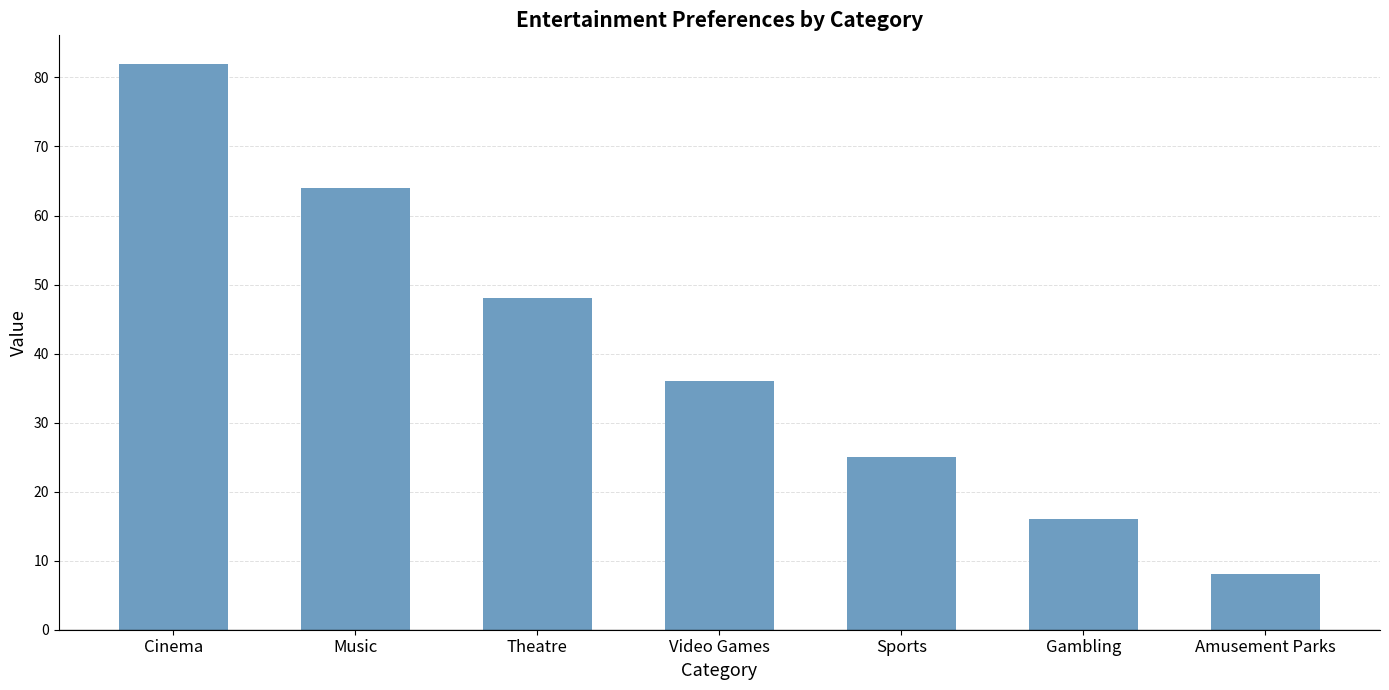

How many values are below 36?

3